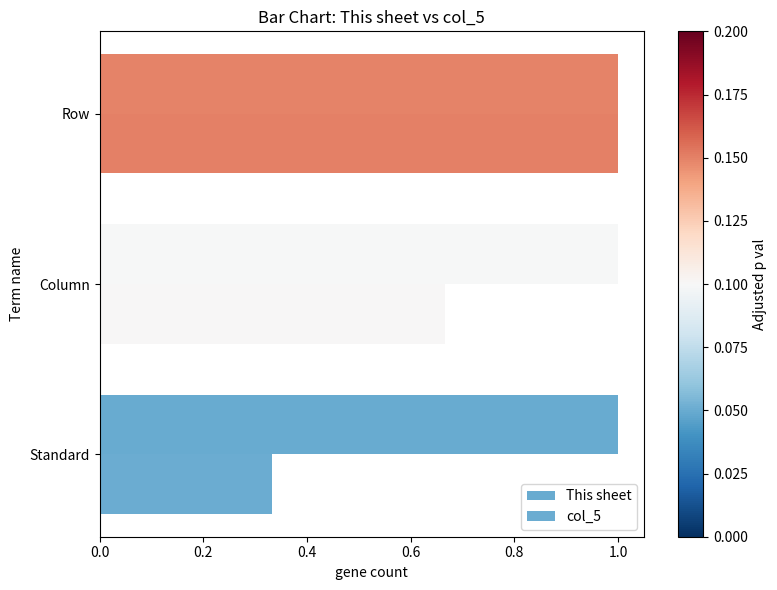

Count the number of categories in the chart.

3